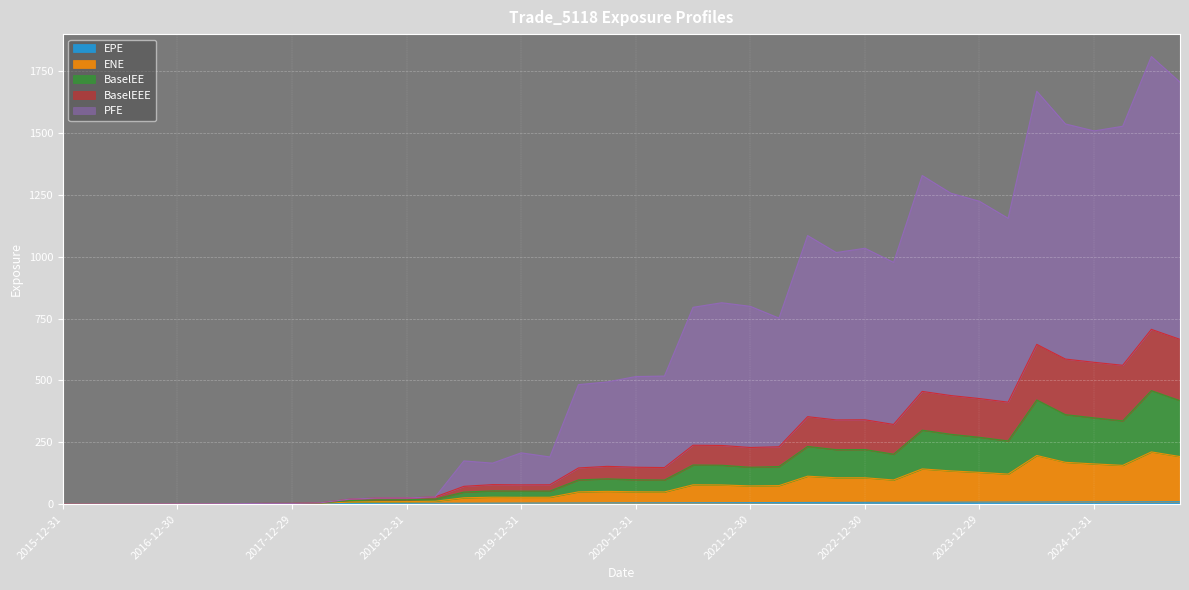

Which series has the largest total across all categories?

PFE